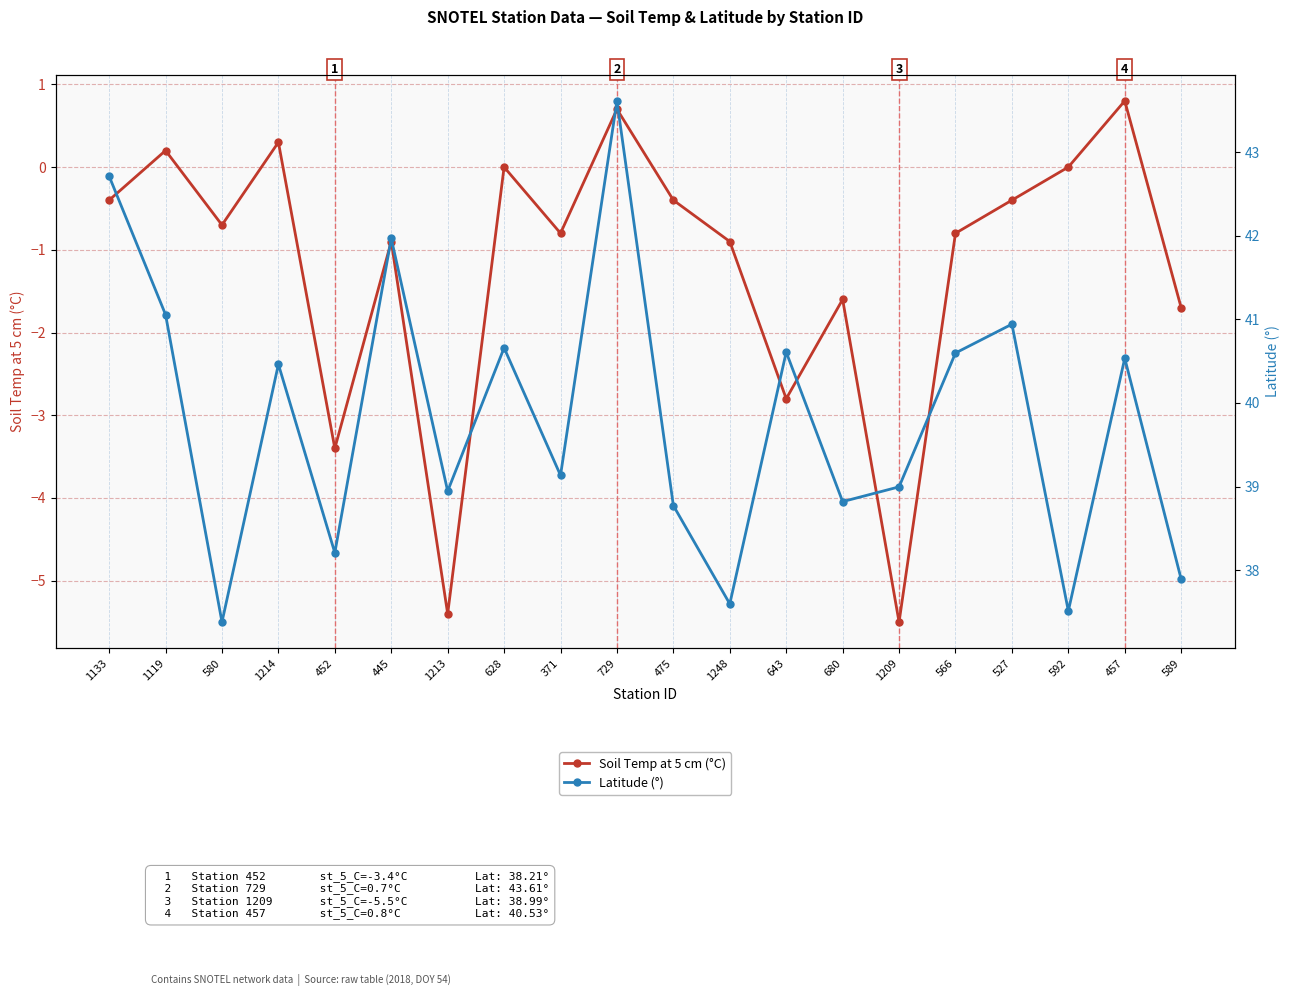

How many lines are shown in the chart?

2